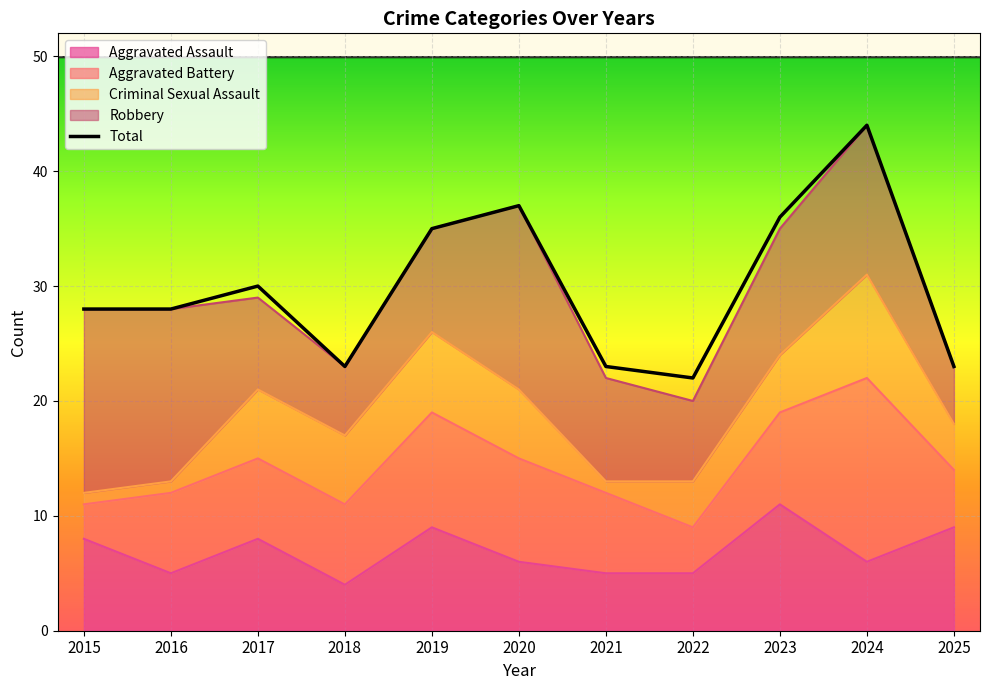

Reading right to left, list all the values displayed in this chart.

2025=23	2024=44	2023=36	2022=22	2021=23	2020=37	2019=35	2018=23	2017=30	2016=28	2015=28